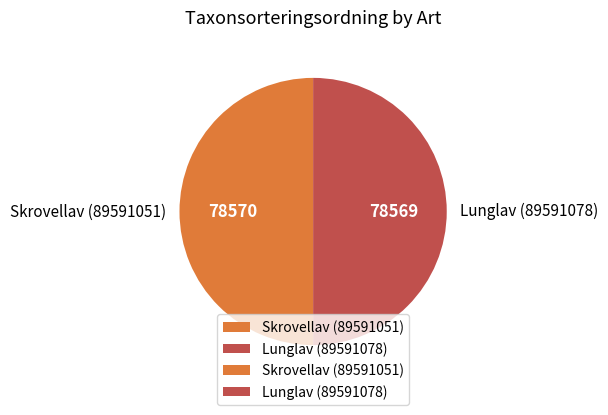

Approximately how many times larger is the value at Skrovellav (89591051) compared to Lunglav (89591078)?

1.0